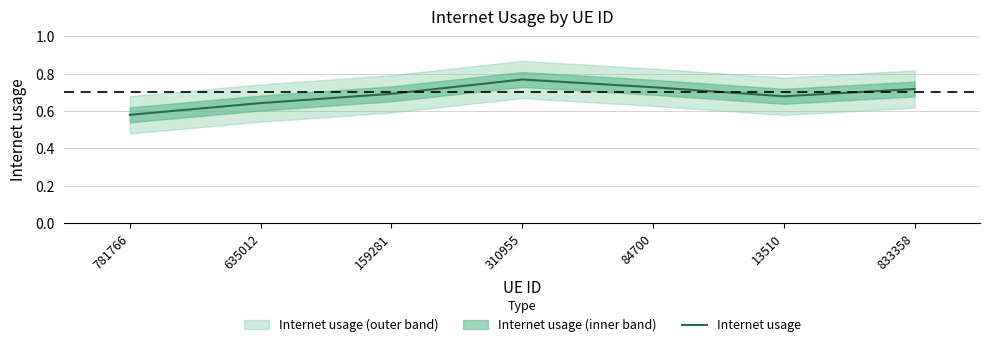

What is the sum of the values at 635012 and 833358?

1.4